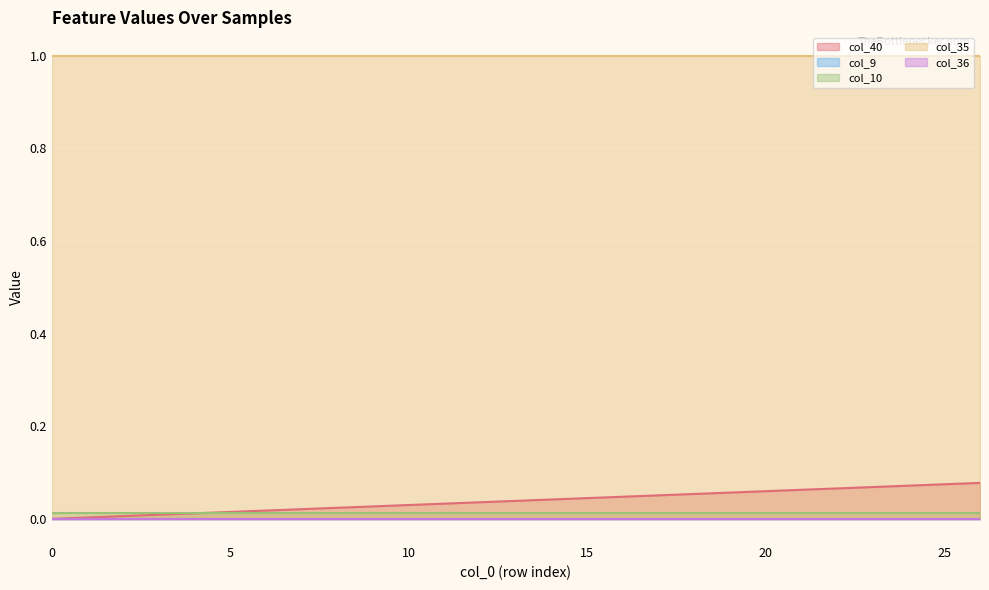

Does the chart display data point markers on the line(s)?

No